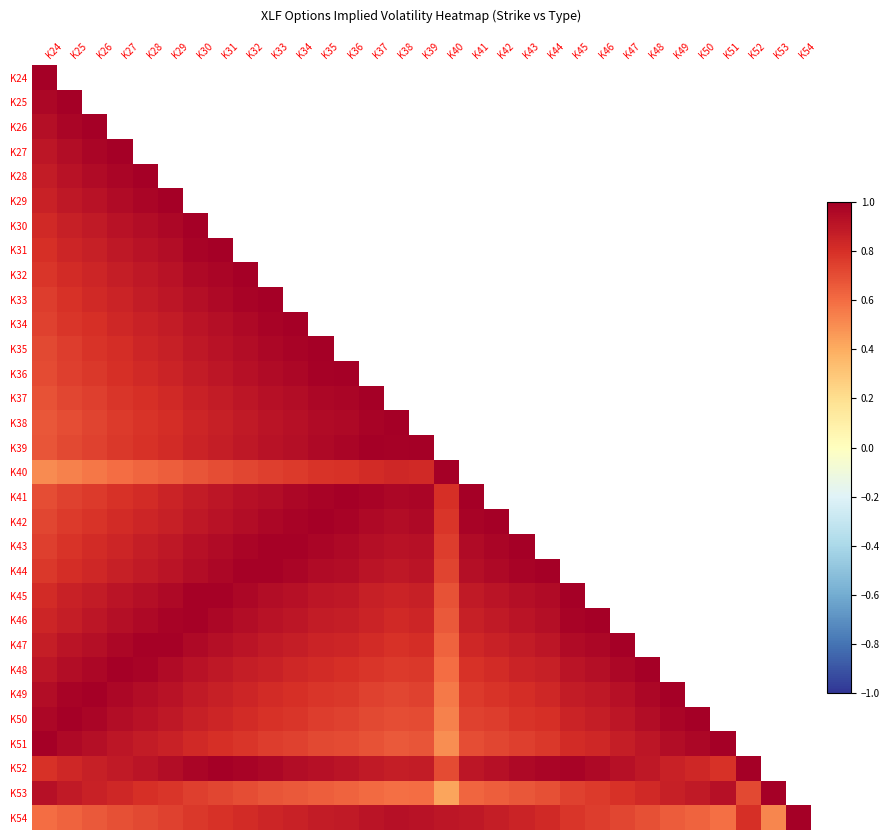

Which category has the lowest value in the K53 series?

K40